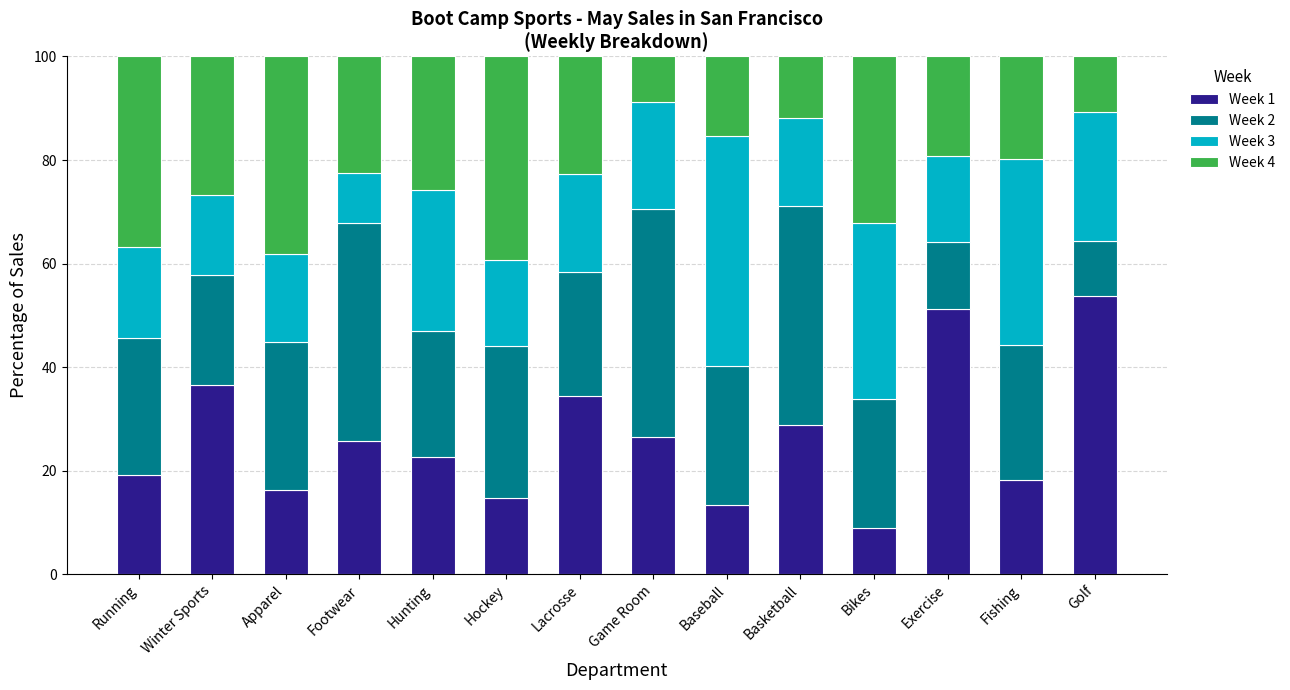

What is the total value across all series at Exercise?

100.0